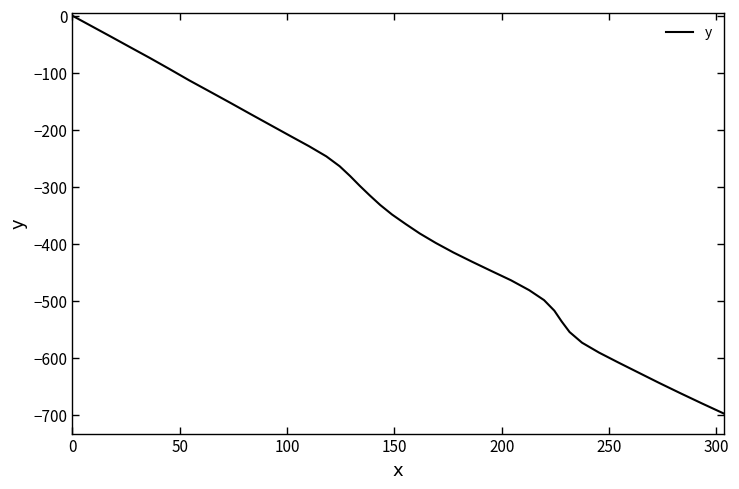

What is the minimum value shown in the chart?

-698.0